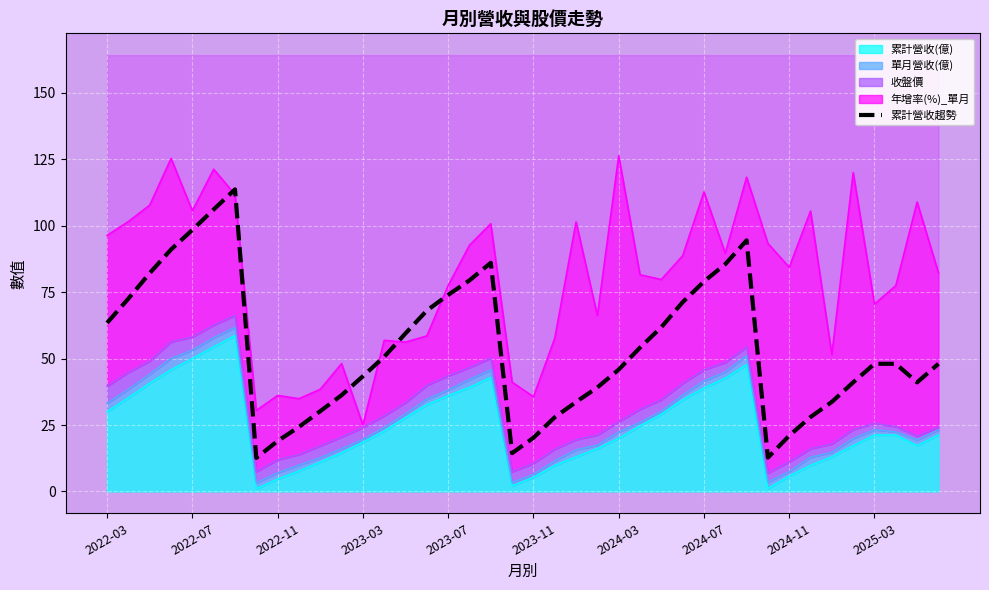

What is the value of the 17th point from the left?

74.0